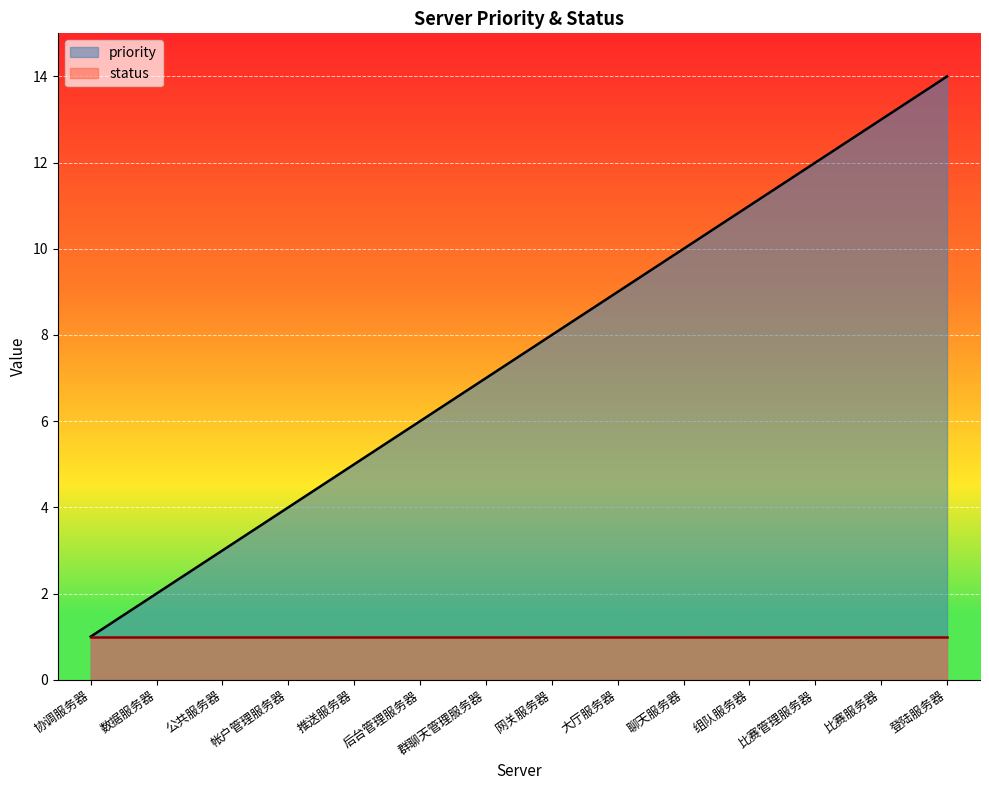

What is the sum of the values at 帐户管理服务器 and 组队服务器?

15